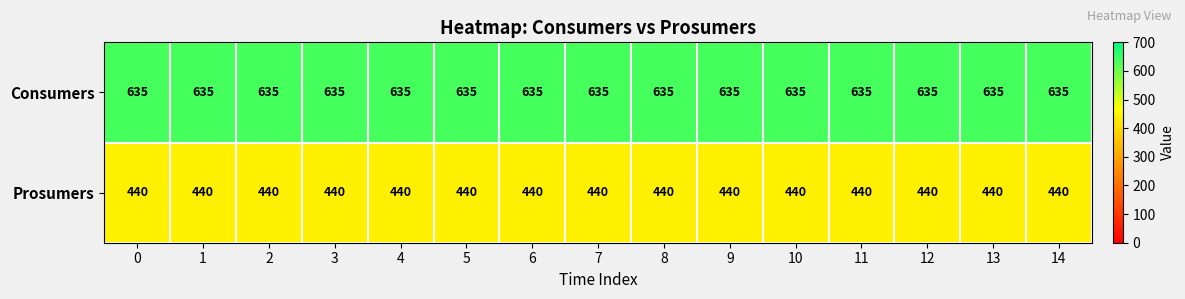

Rank the series by their average value, from highest to lowest.

Consumers, Prosumers